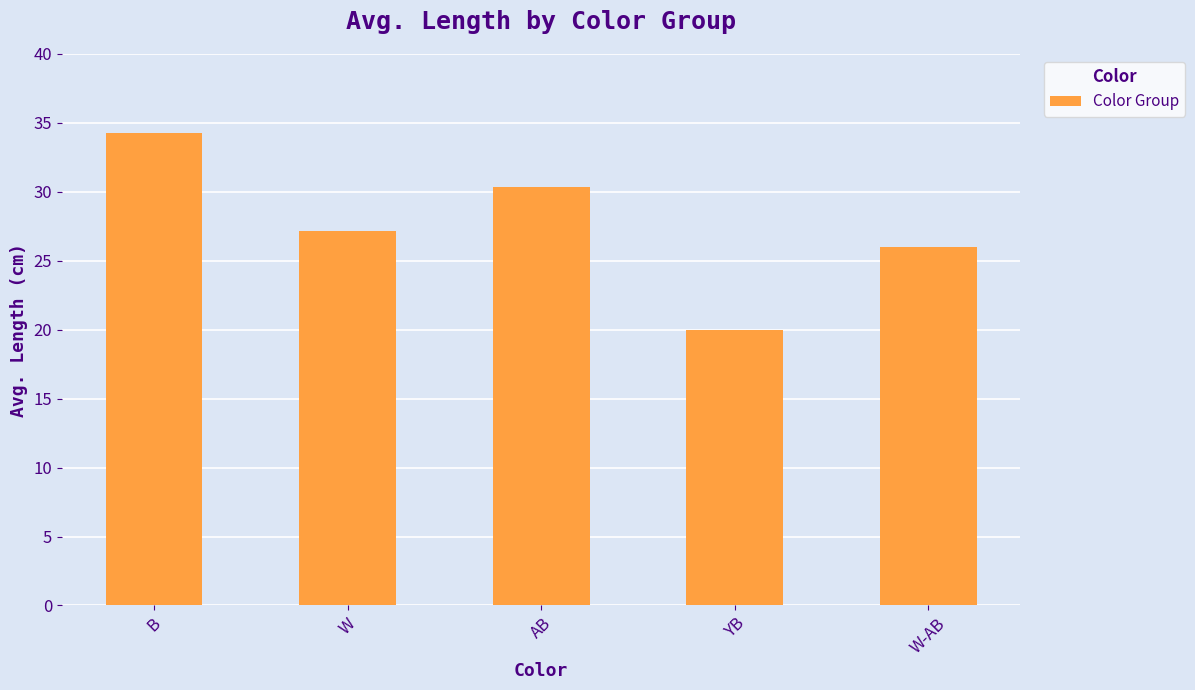

How many data points are less than 27?

2